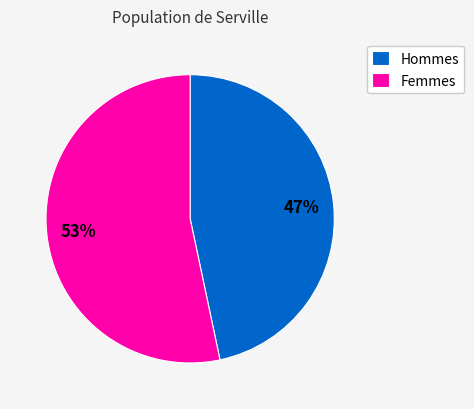

To the nearest percent, what is the average slice percentage?

50%